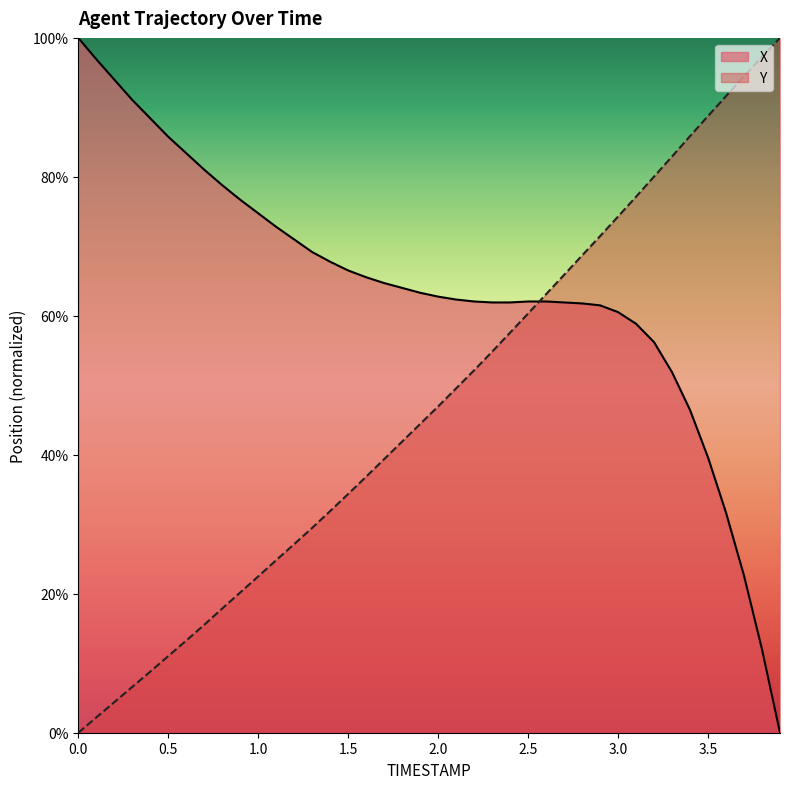

True or false: X has a value of 0.8 at 3.1.

False